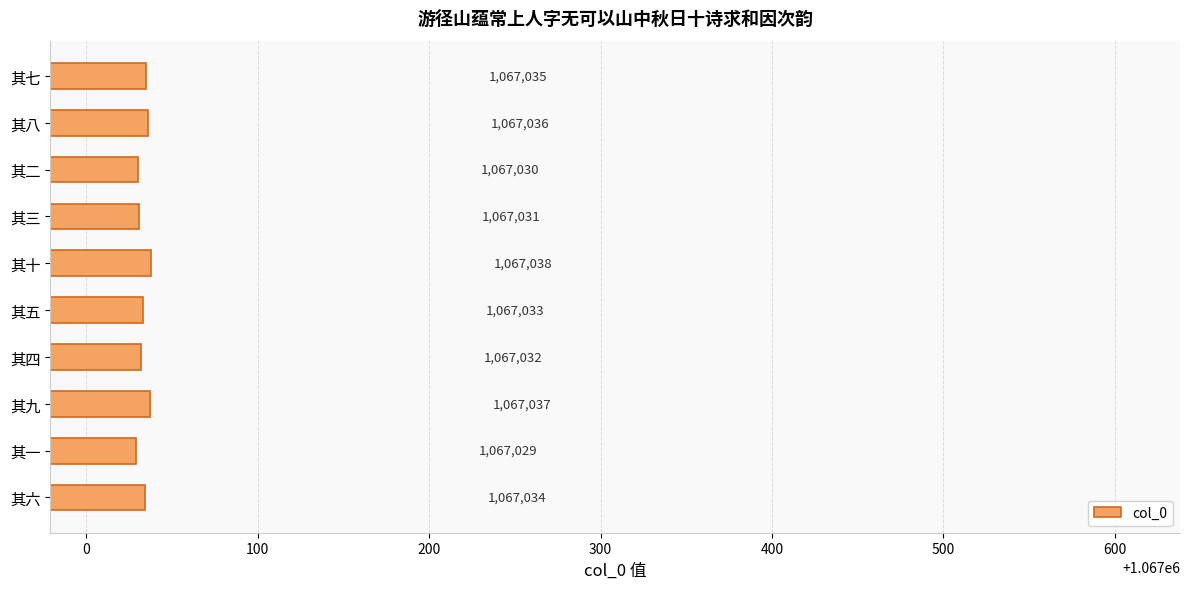

What is the difference between the maximum and minimum values?

9